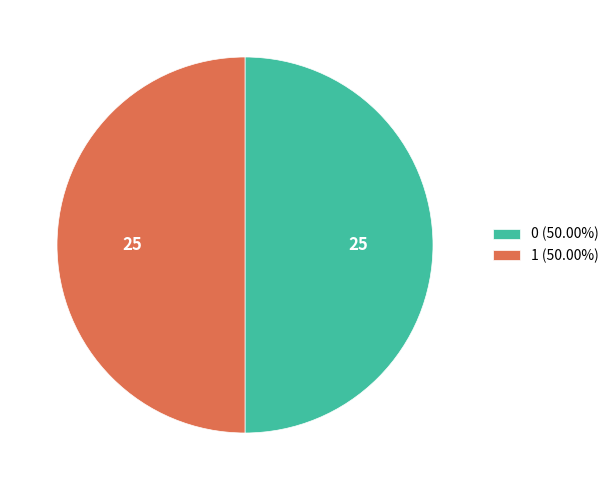

What is the ratio of the value at 0 (50.00%) to the value at 1 (50.00%)?

1.0